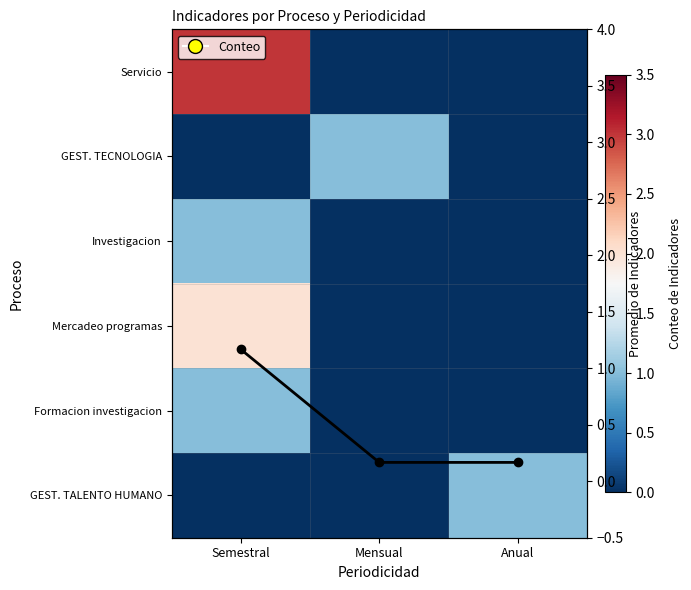

Where is GEST. TECNOLOGIA nearest to the value 0?

Semestral